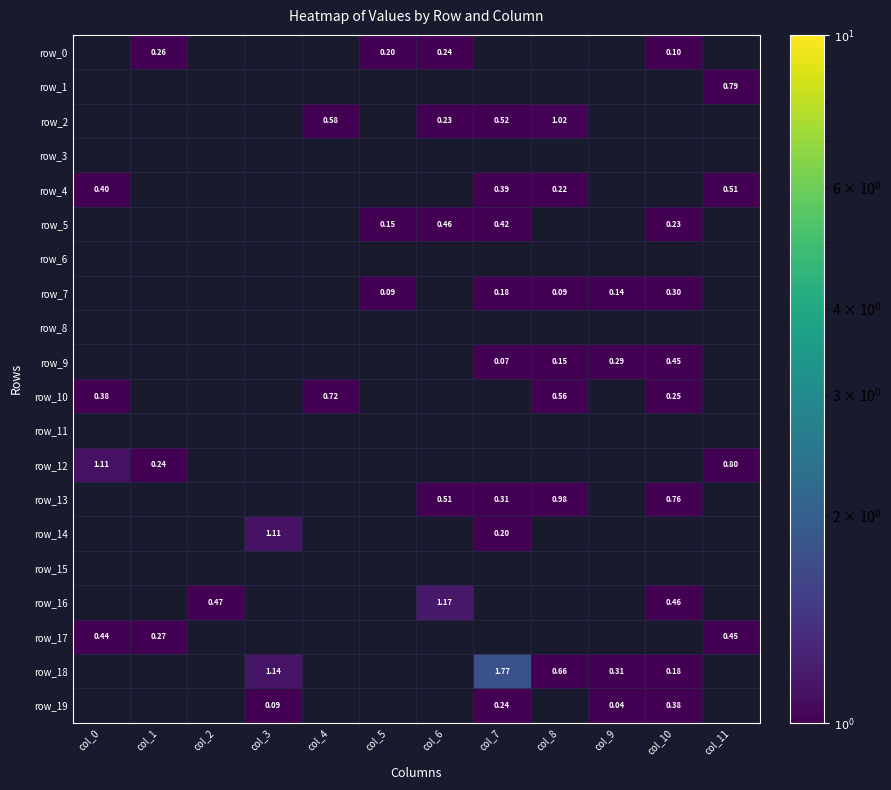

What is the difference between the row_18 values at col_9 and col_3?

0.8